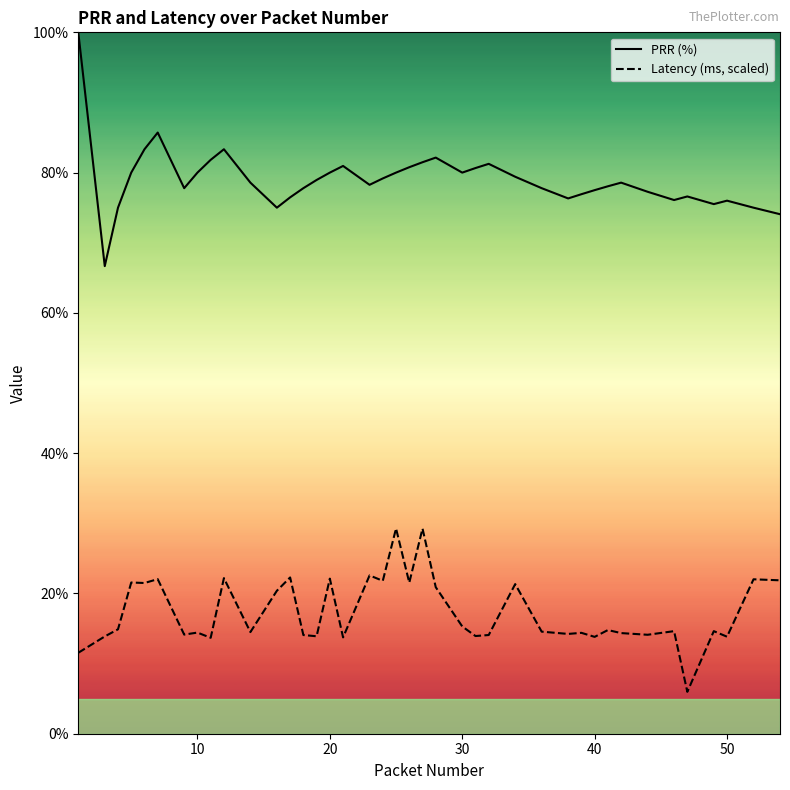

Rank the series by their average value, from lowest to highest.

Latency (ms, scaled), PRR (%)